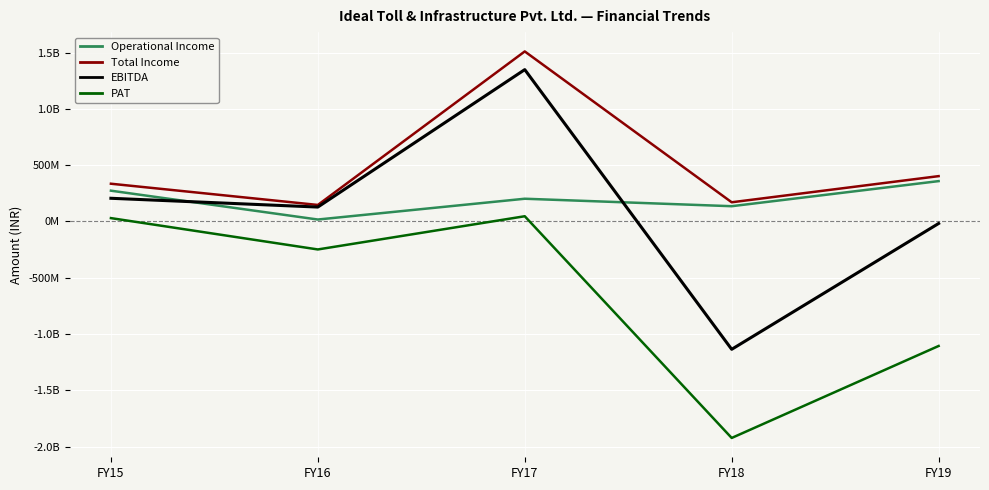

What is the value of the PAT point at the 2nd from the left?

-248760000